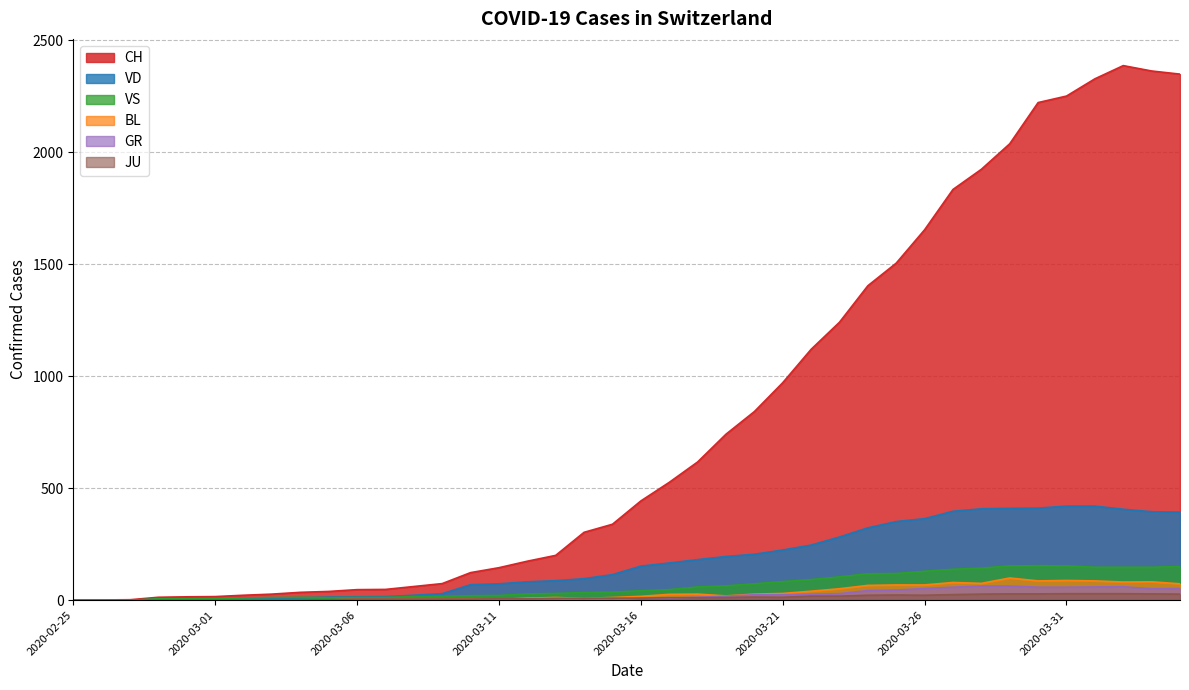

List the labels in order of GR value, largest first.

2020-03-28, 2020-03-29, 2020-04-02, 2020-04-01, 2020-03-27, 2020-03-30, 2020-03-31, 2020-03-26, 2020-04-04, 2020-04-03, 2020-03-25, 2020-03-24, 2020-03-23, 2020-03-22, 2020-03-20, 2020-03-21, 2020-03-19, 2020-03-18, 2020-03-16, 2020-03-17, 2020-03-14, 2020-02-25, 2020-02-26, 2020-02-27, 2020-02-28, 2020-02-29, 2020-03-01, 2020-03-02, 2020-03-03, 2020-03-04, 2020-03-05, 2020-03-06, 2020-03-07, 2020-03-08, 2020-03-09, 2020-03-10, 2020-03-11, 2020-03-12, 2020-03-13, 2020-03-15